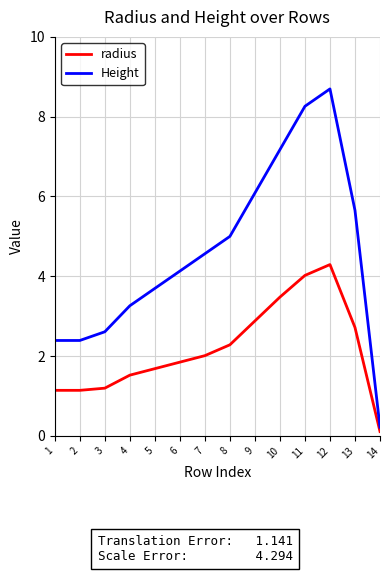

What is the minimum value shown in the chart?

0.1